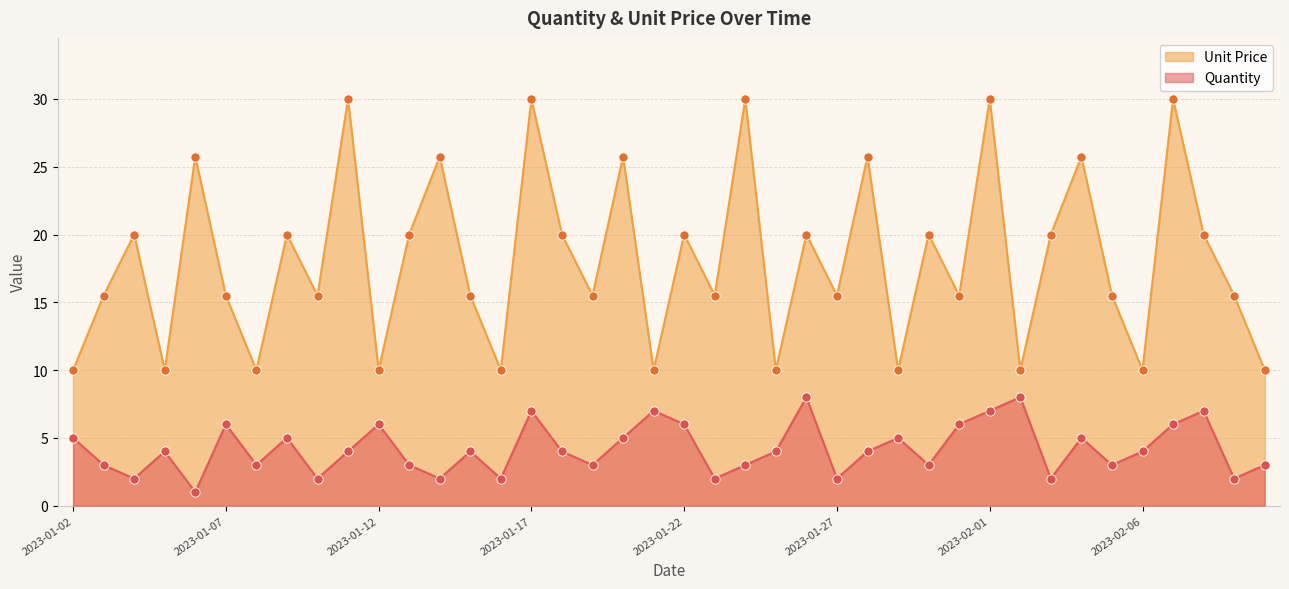

Which series has the largest Y range (max minus min)?

Unit Price